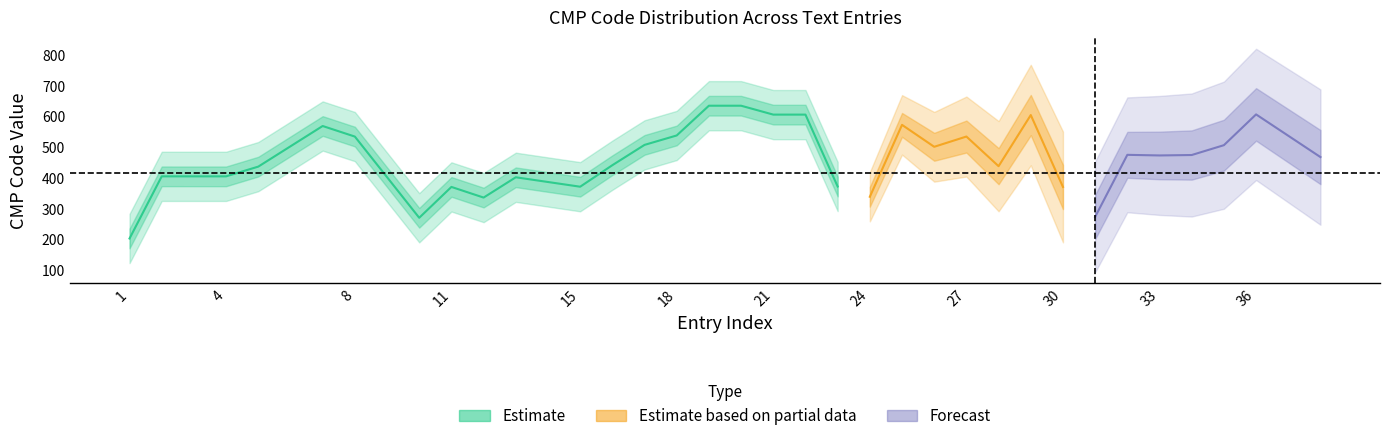

What is the average value?

490.8